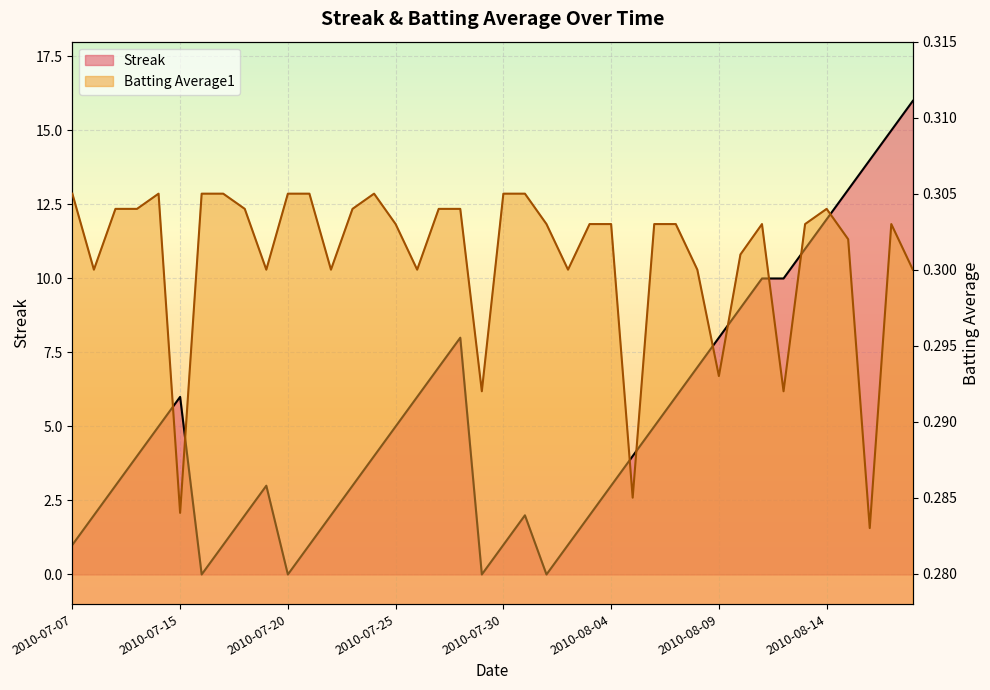

Which label corresponds to the largest value in the chart?

2010-08-18